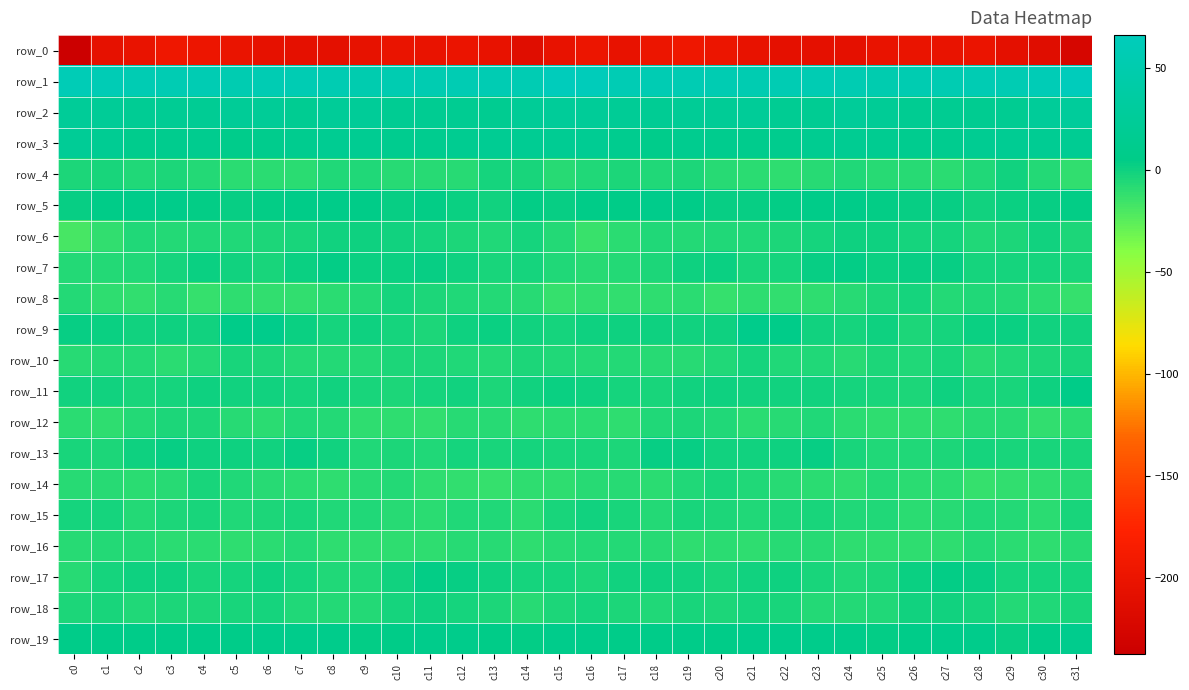

What is the sum of the row_2 values at c21 and c3?

44.8